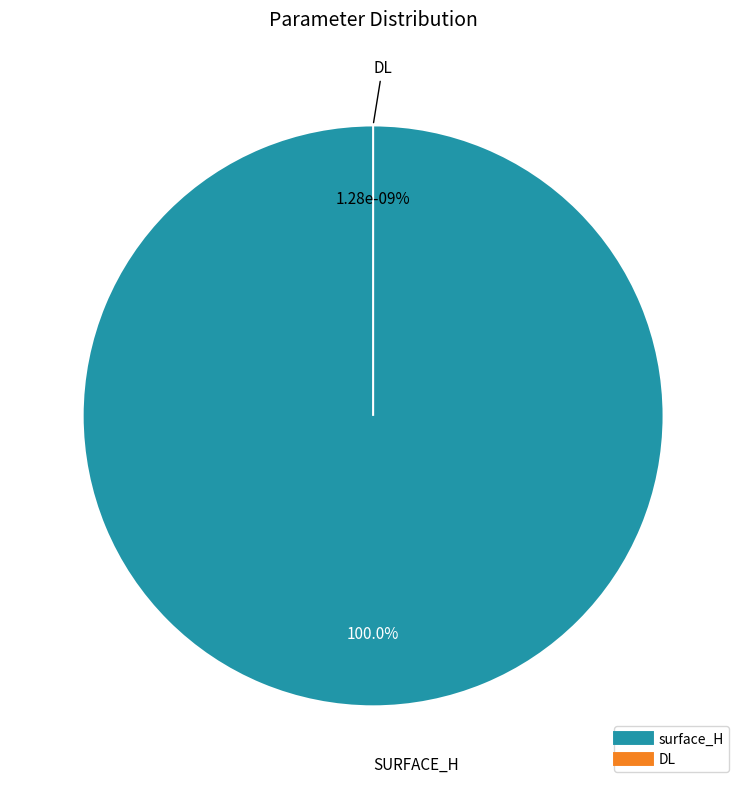

Rank the categories by value from lowest to highest.

DL, surface_H